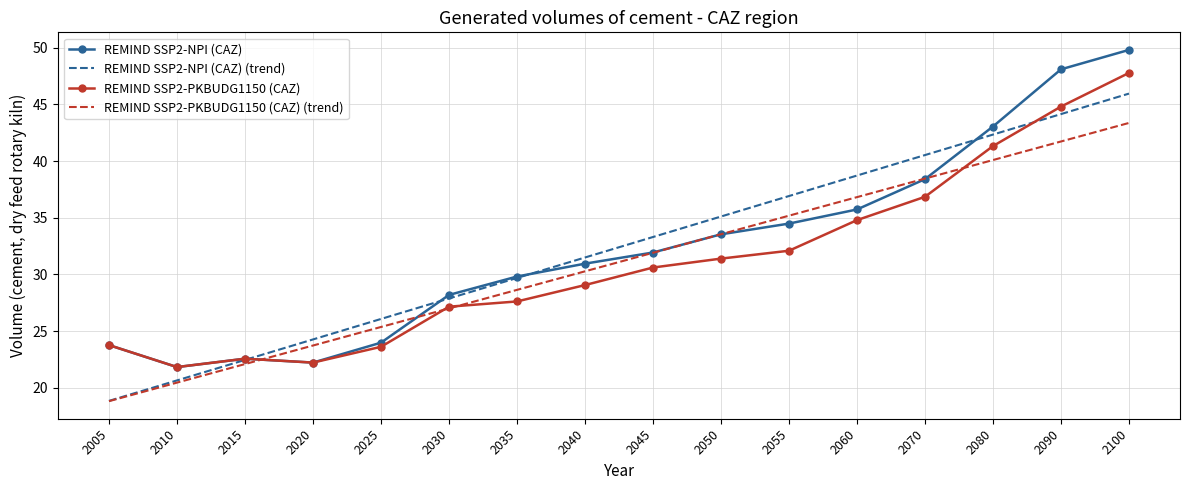

Reading left to right, what are all the values shown in this chart?

REMIND SSP2-NPI (CAZ): 2005=23.8	2010=21.8	2015=22.6	2020=22.2	2025=24.0	2030=28.2	2035=29.8	2040=30.9	2045=31.9	2050=33.5	2055=34.5	2060=35.7	2070=38.4	2080=43.0	2090=48.1	2100=49.8
REMIND SSP2-NPI (CAZ) (trend): 2005=18.8	2010=20.6	2015=22.4	2020=24.3	2025=26.1	2030=27.9	2035=29.7	2040=31.5	2045=33.3	2050=35.1	2055=36.9	2060=38.7	2070=40.5	2080=42.3	2090=44.1	2100=45.9
REMIND SSP2-PKBUDG1150 (CAZ): 2005=23.8	2010=21.8	2015=22.6	2020=22.2	2025=23.6	2030=27.1	2035=27.6	2040=29.1	2045=30.6	2050=31.4	2055=32.1	2060=34.8	2070=36.8	2080=41.3	2090=44.8	2100=47.8
REMIND SSP2-PKBUDG1150 (CAZ) (trend): 2005=18.8	2010=20.4	2015=22.1	2020=23.7	2025=25.4	2030=27.0	2035=28.6	2040=30.3	2045=31.9	2050=33.5	2055=35.2	2060=36.8	2070=38.5	2080=40.1	2090=41.7	2100=43.4